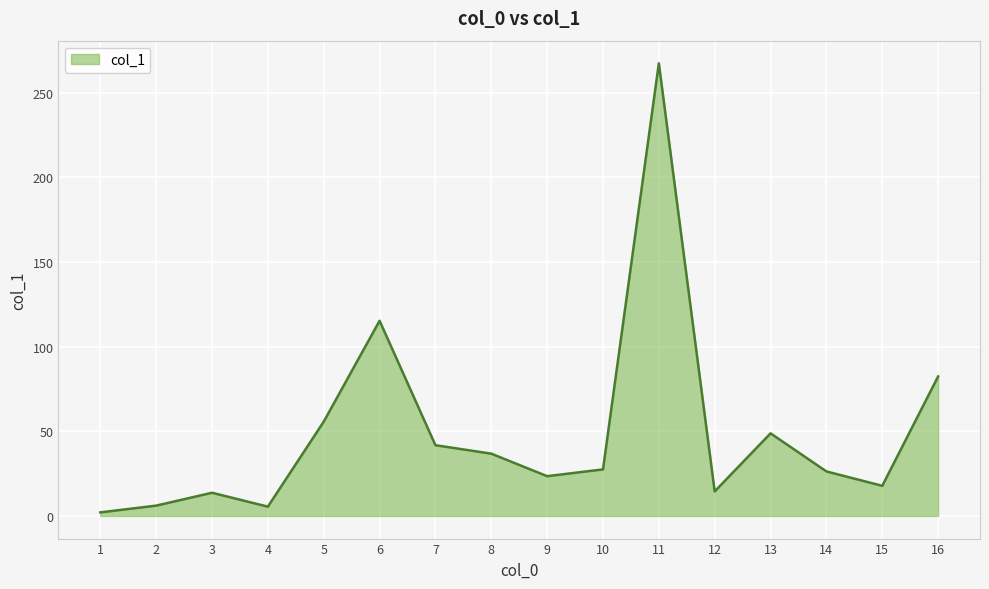

What is the change in value from 2 to 9?

+17.4